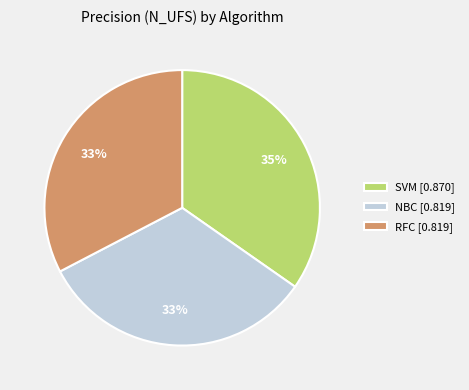

How many segments does this pie chart have?

3